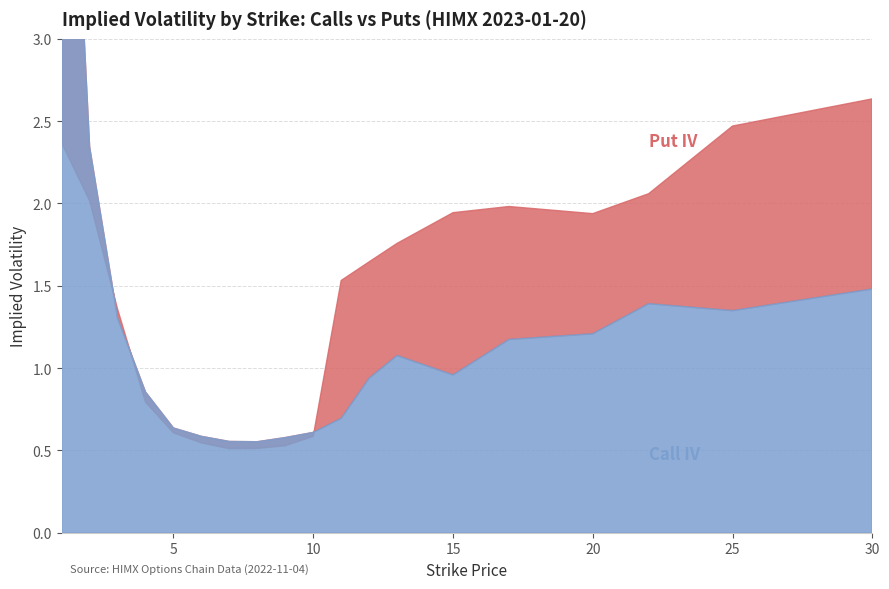

Which series changed the most between 4 and 7?

Call IV